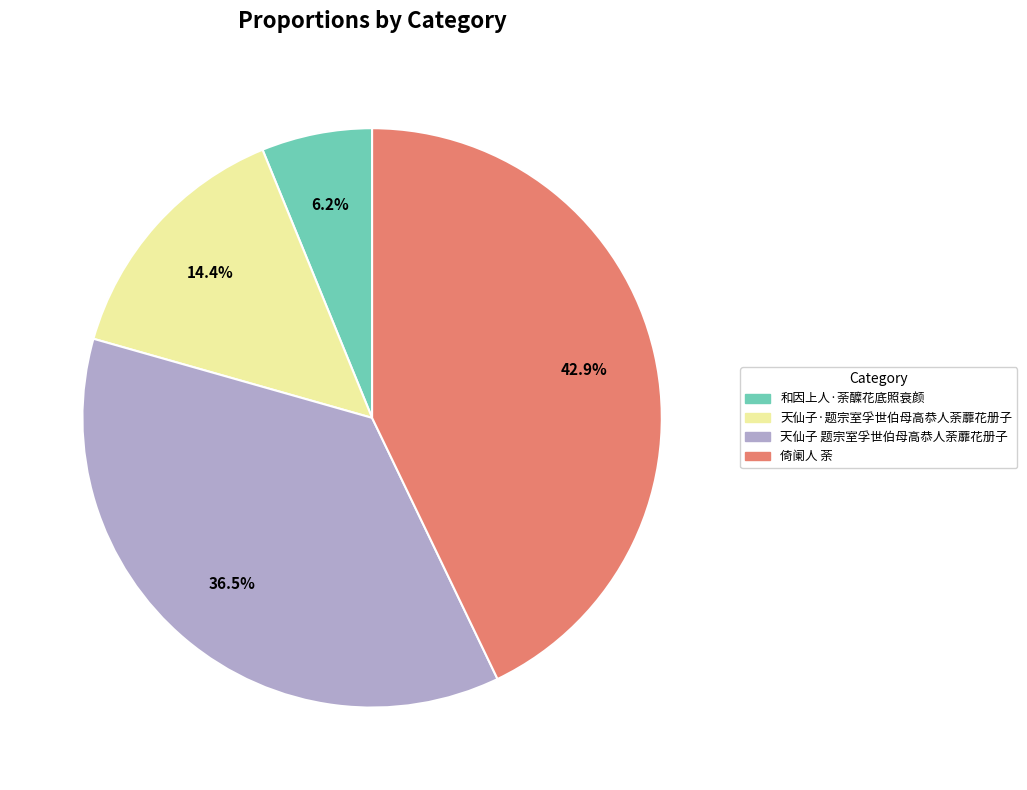

Is the sum of 和因上人·荼醾花底照衰颜 and 天仙子 题宗室孚世伯母高恭人荼蘼花册子 greater than half?

No